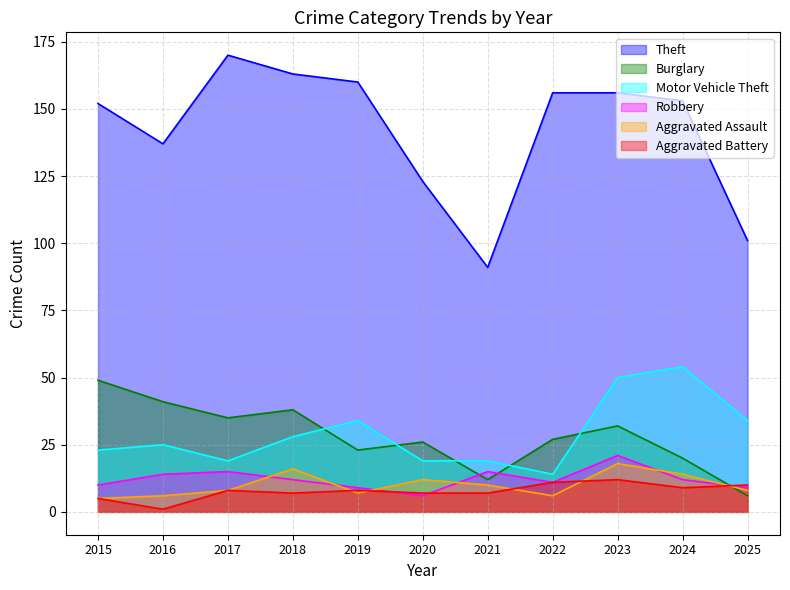

At which label does Burglary reach its minimum?

2025